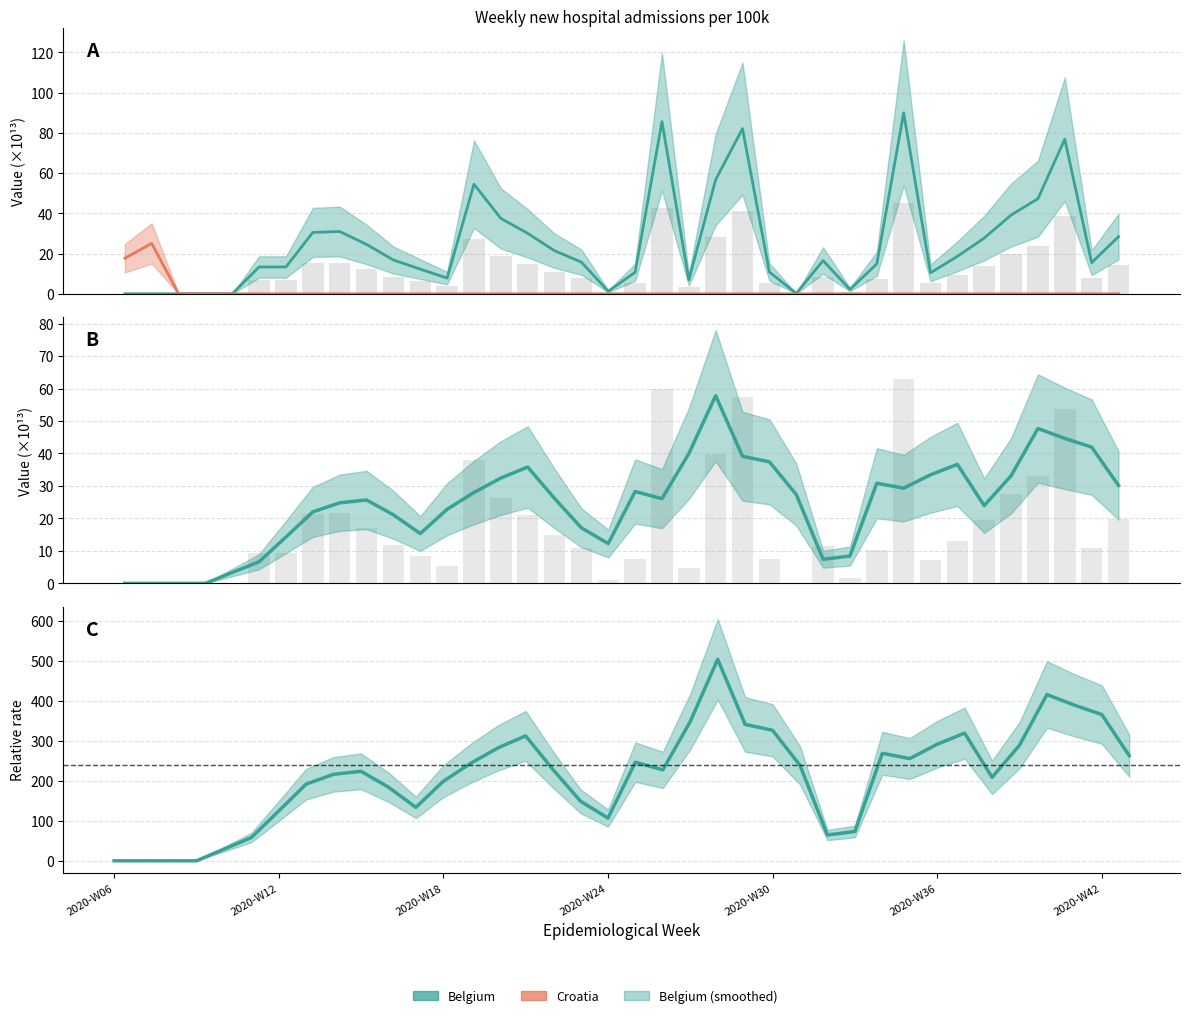

Rank the categories by Croatia value from highest to lowest.

2020-W07, 2020-W06, 2020-W08, 2020-W09, 2020-W10, 2020-W11, 2020-W12, 2020-W13, 2020-W14, 2020-W15, 2020-W16, 2020-W17, 2020-W18, 2020-W19, 2020-W20, 2020-W21, 2020-W22, 2020-W23, 2020-W24, 2020-W25, 2020-W26, 2020-W27, 2020-W28, 2020-W29, 2020-W30, 2020-W31, 2020-W32, 2020-W33, 2020-W34, 2020-W35, 2020-W36, 2020-W37, 2020-W38, 2020-W39, 2020-W40, 2020-W41, 2020-W42, 2020-W43